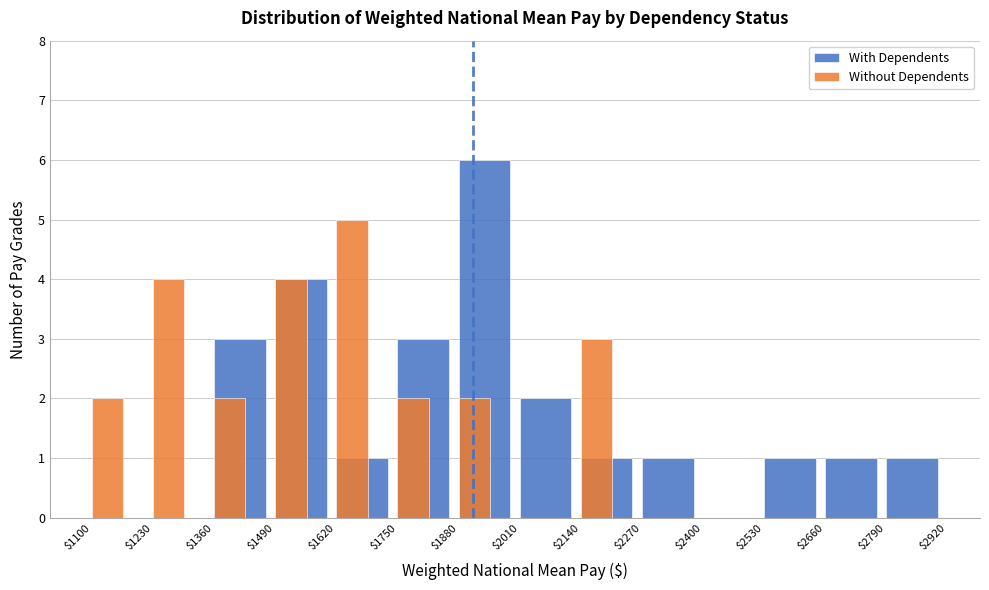

Which category has the highest value across all series?

$1880